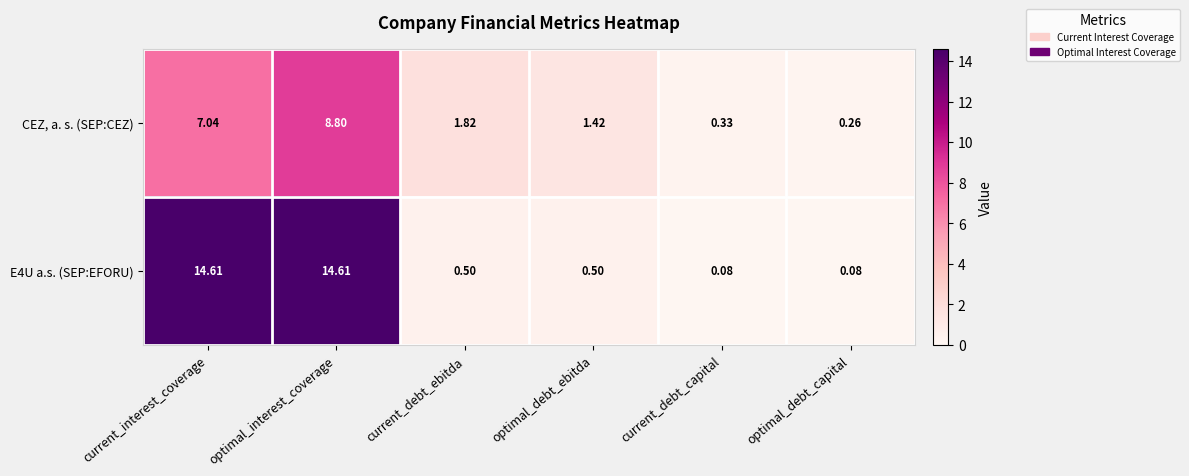

List the labels in order of CEZ, a. s. (SEP:CEZ) value, smallest first.

optimal_debt_capital, current_debt_capital, optimal_debt_ebitda, current_debt_ebitda, current_interest_coverage, optimal_interest_coverage